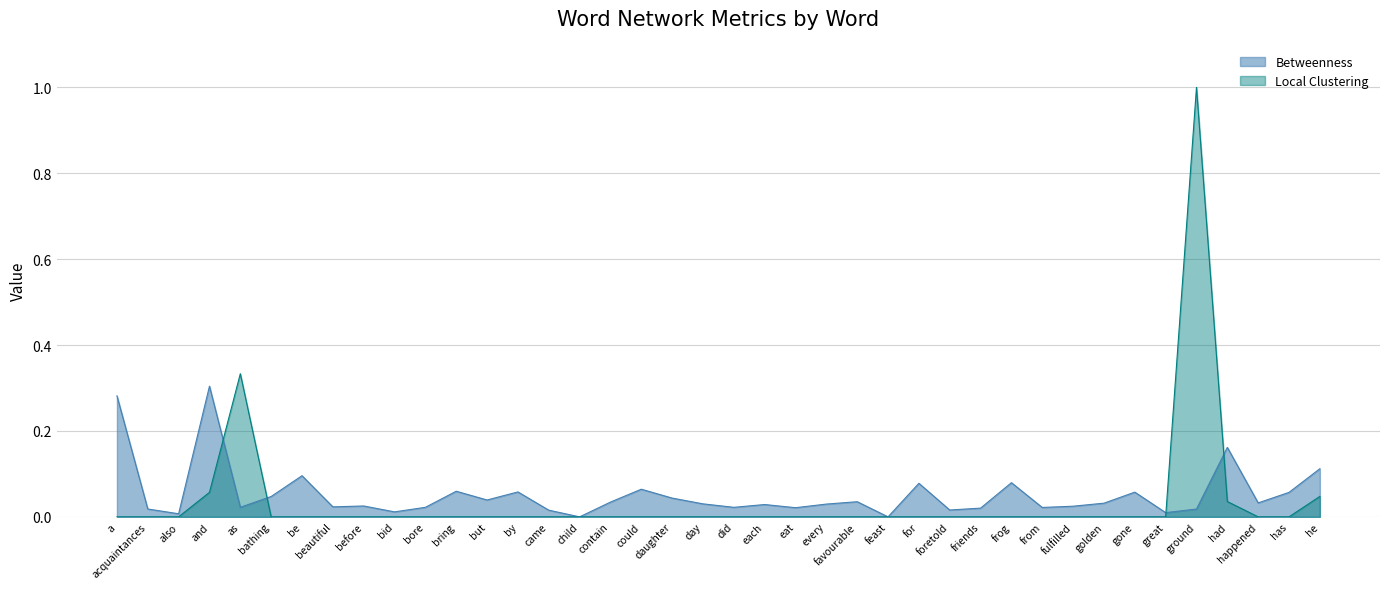

What is the sum of the Betweenness values at ground and golden?

0.1